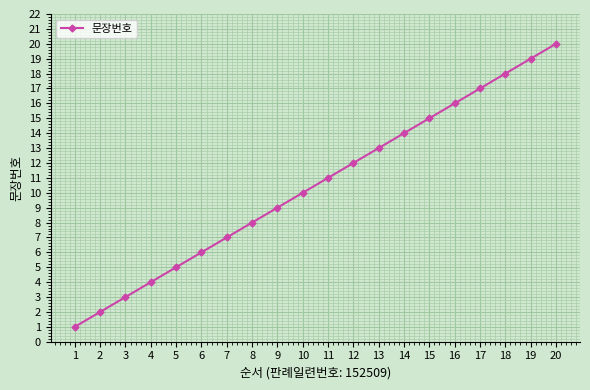

How many categories are shown in the chart?

20